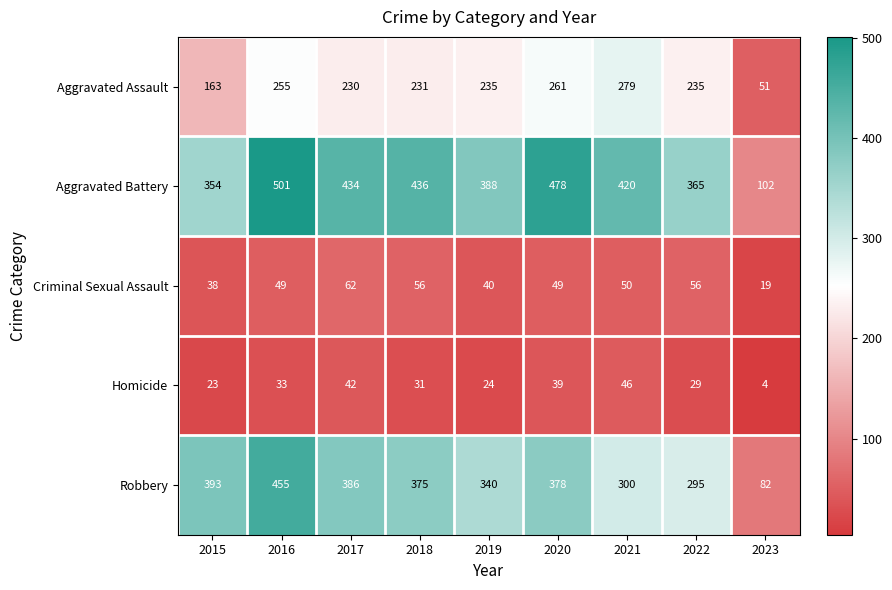

Rank the series by their maximum value, from highest to lowest.

Aggravated Battery, Robbery, Aggravated Assault, Criminal Sexual Assault, Homicide